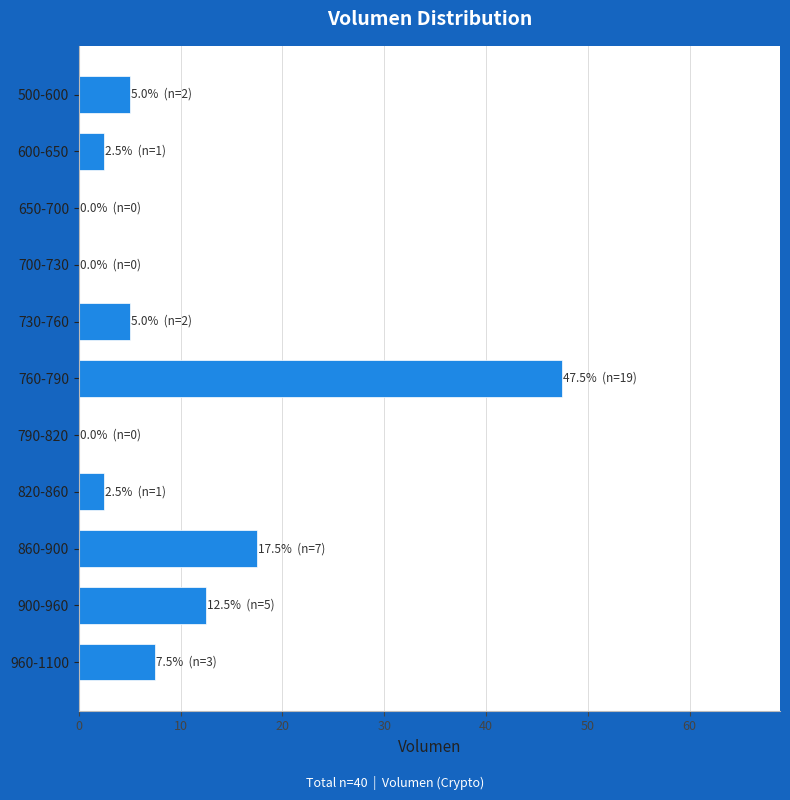

Reading top to bottom, list all the values displayed in this chart.

500-600=5.0	600-650=2.5	650-700=0.0	700-730=0.0	730-760=5.0	760-790=47.5	790-820=0.0	820-860=2.5	860-900=17.5	900-960=12.5	960-1100=7.5